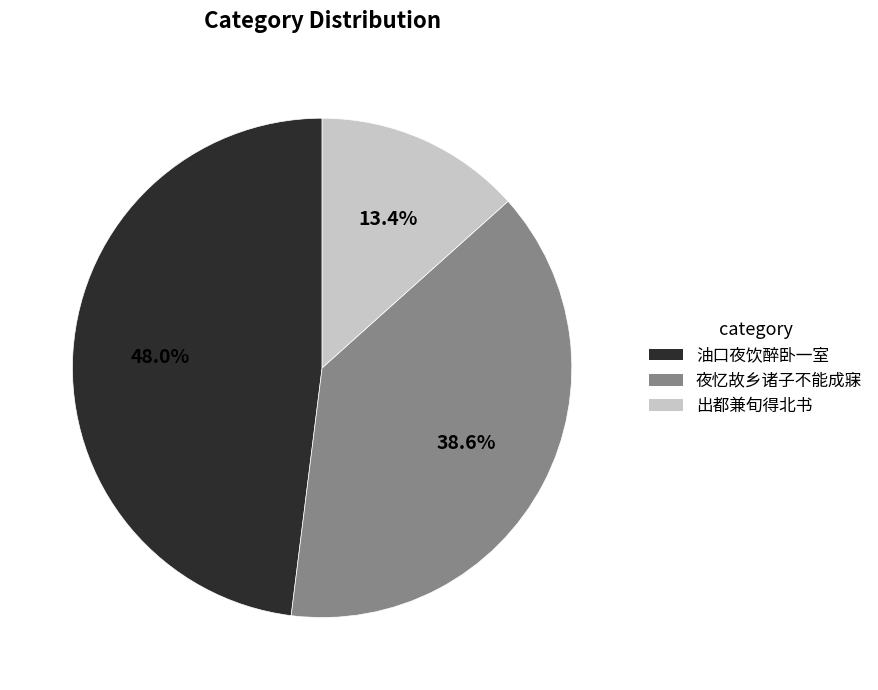

How much of the chart is everything except 油口夜饮醉卧一室?

52.0%